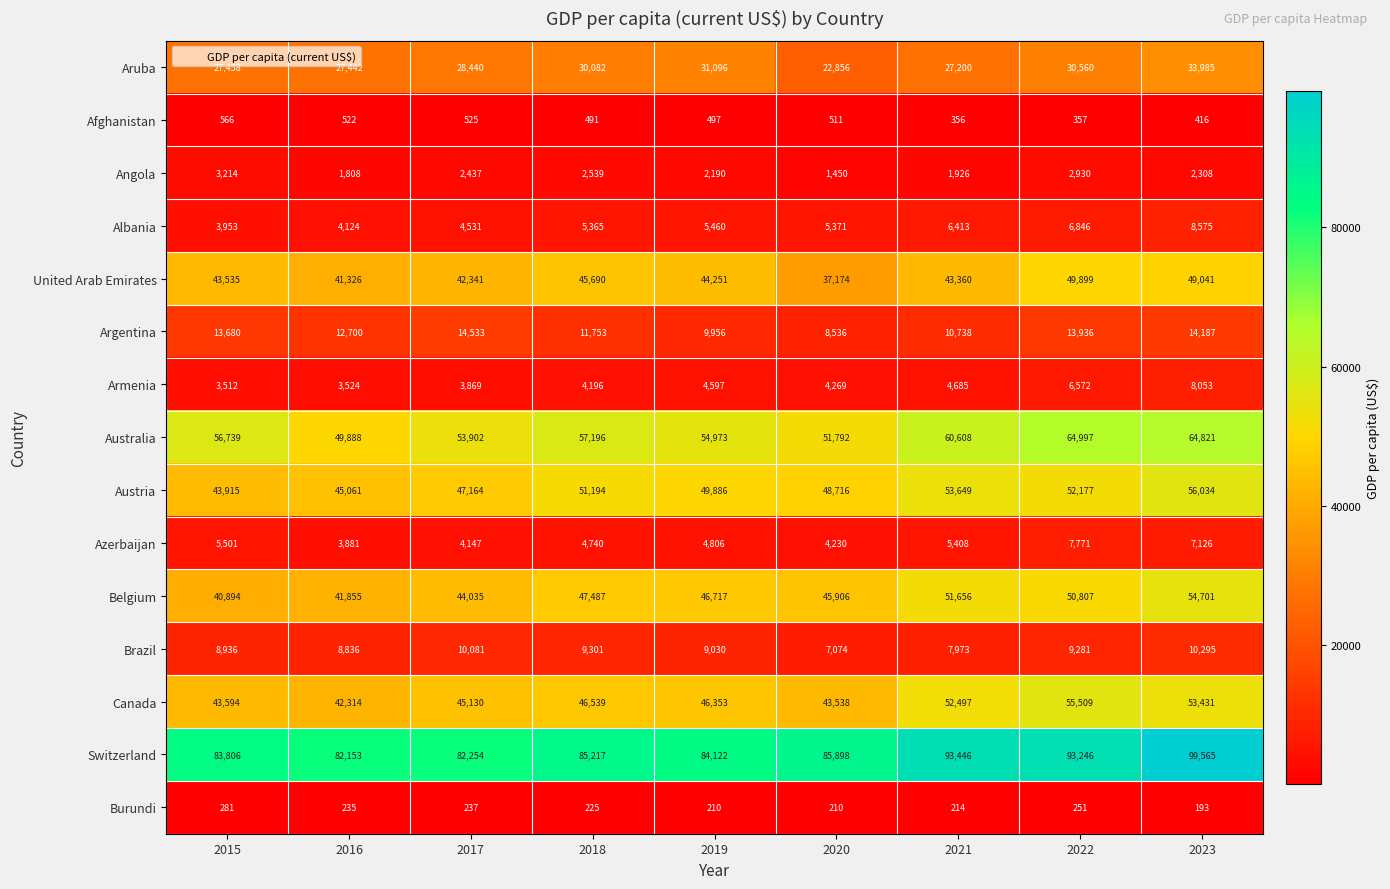

Which series has the widest spread of values?

Switzerland